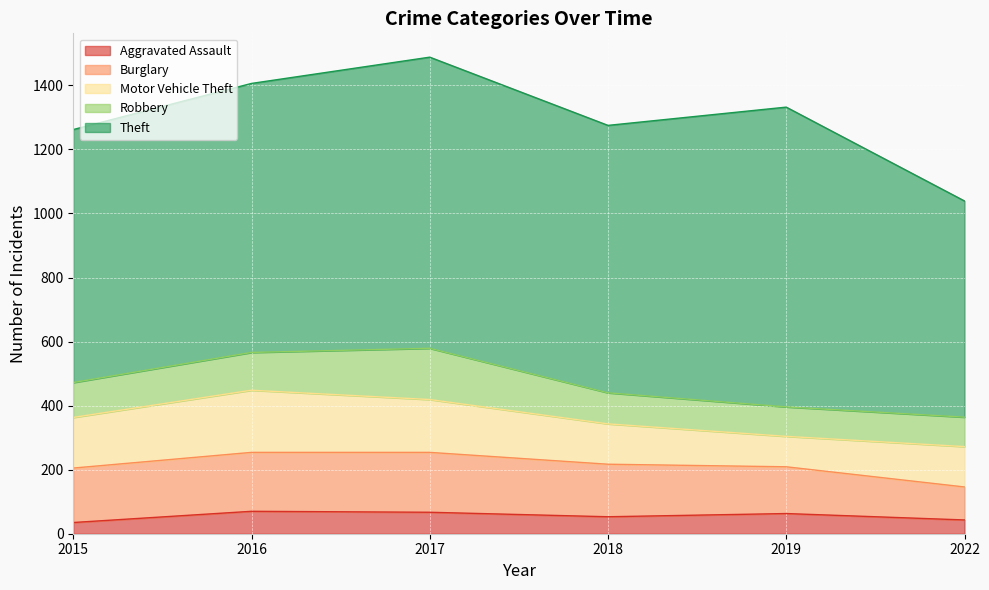

At which category is the sum across all series the highest?

2017